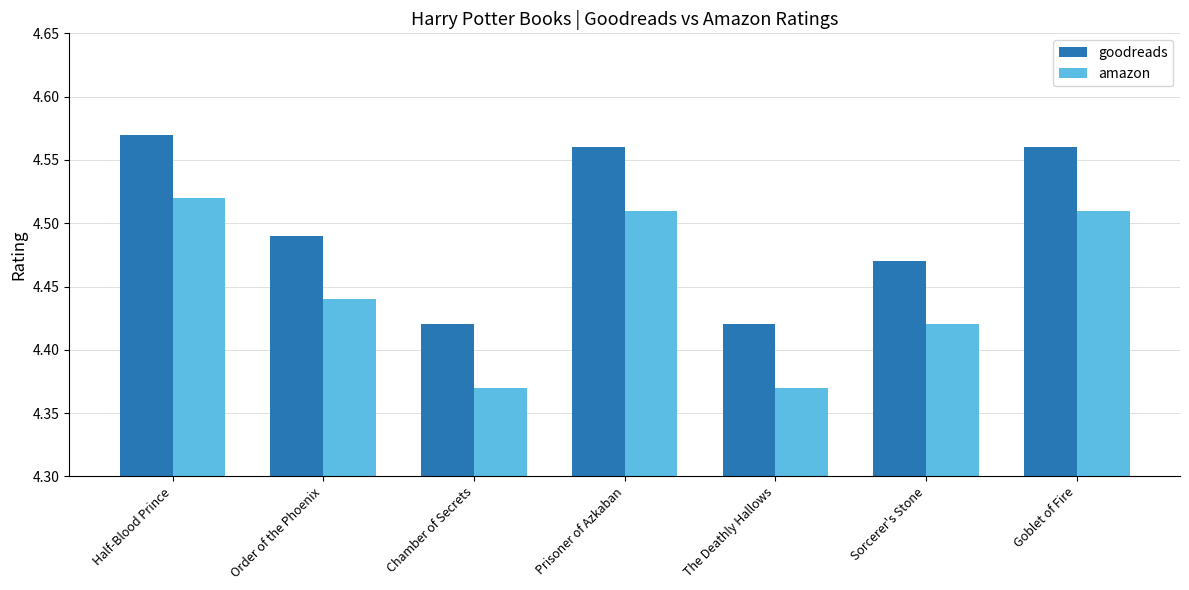

How many goodreads values are between 4 and 5?

7